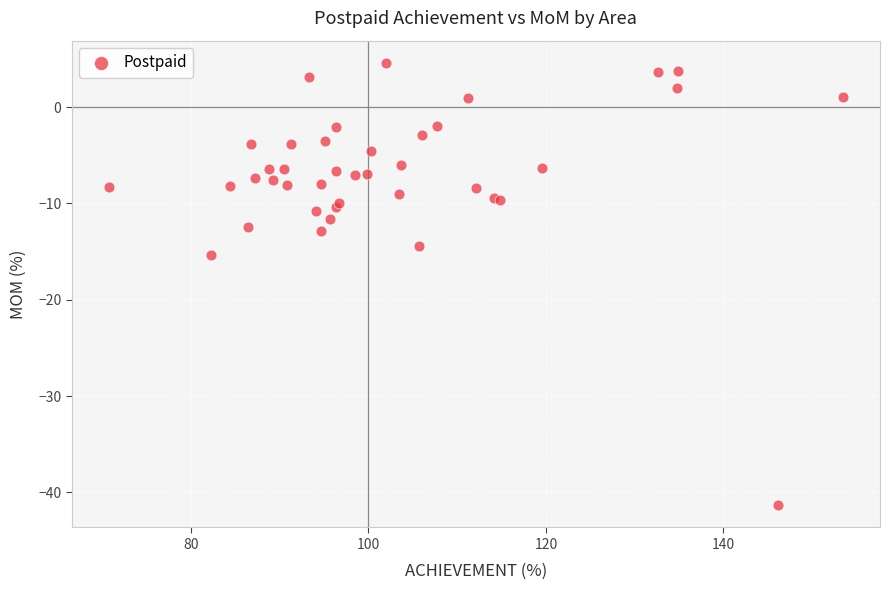

What Y value in the scatter plot is closest to -18?

-15.4